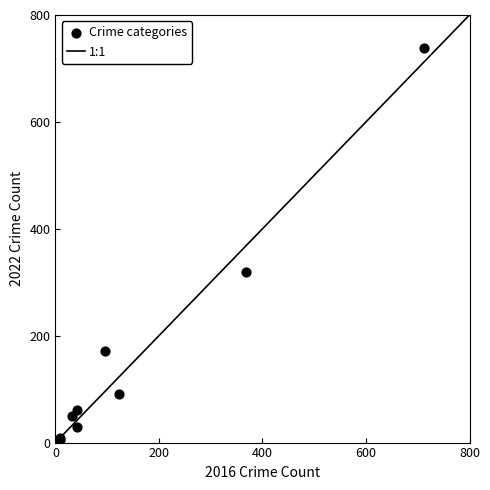

What Y value in the scatter plot is closest to 371?

319